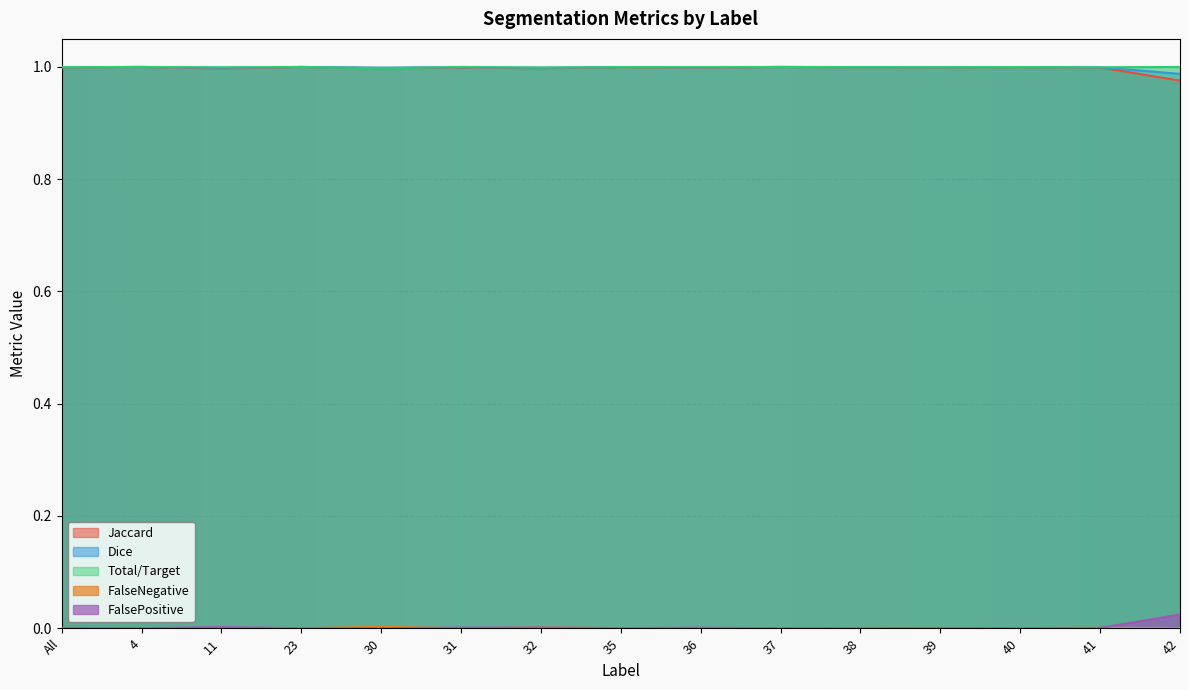

What is the total value across all series at 40?

3.0